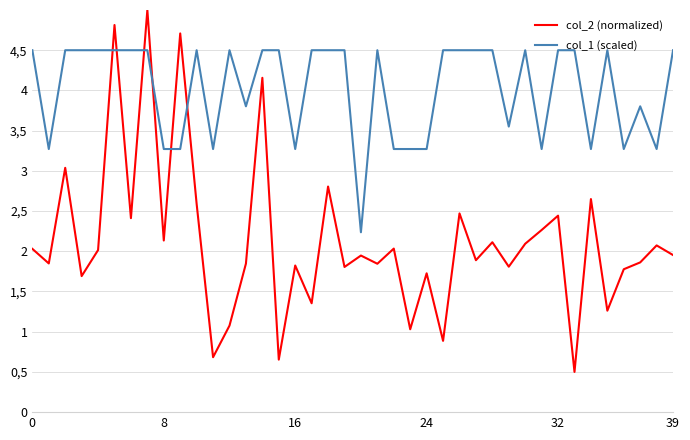

Is this an area chart (filled region under the line)?

No